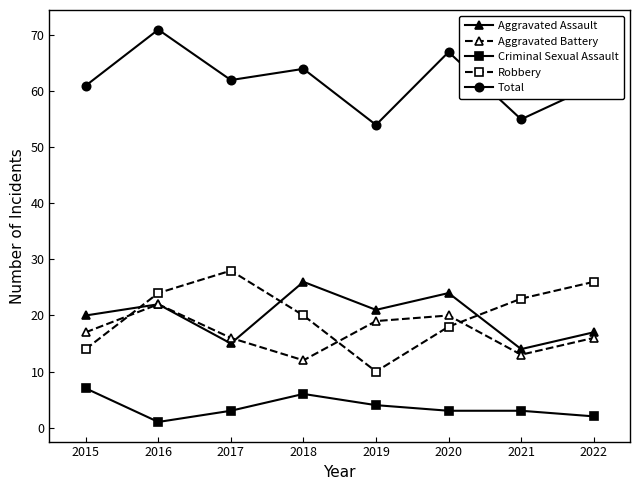

At which label does Aggravated Assault first exceed 21?

2016